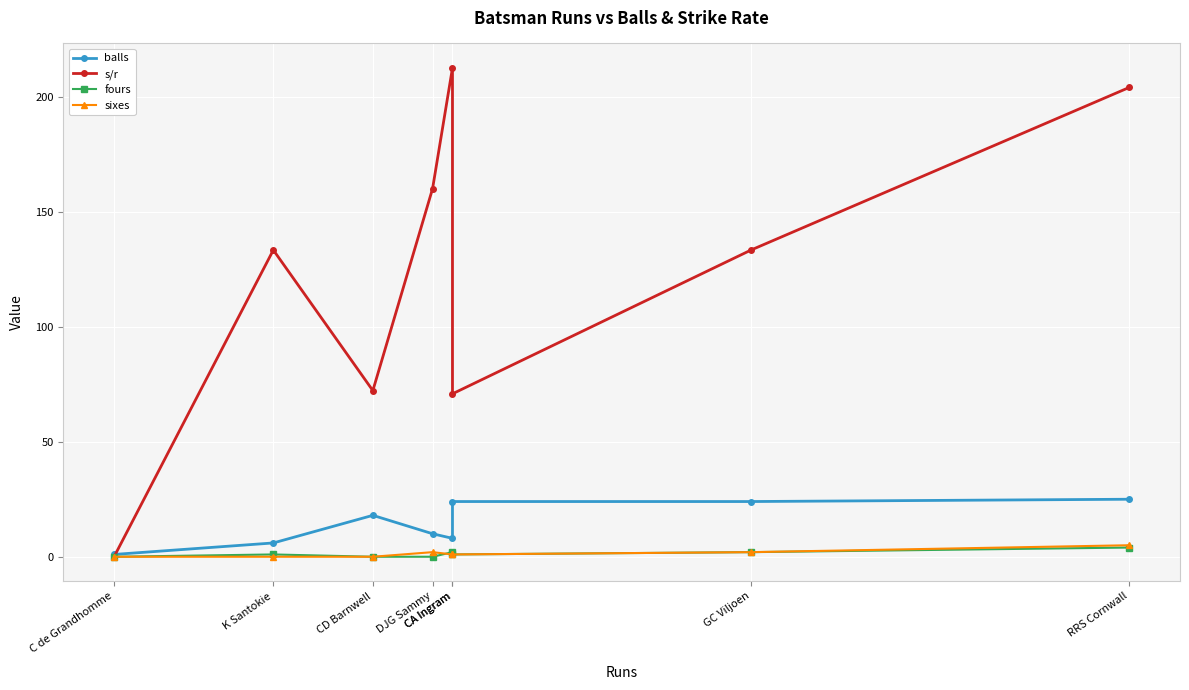

Which series changed the most between GC Viljoen and RRS Cornwall?

s/r